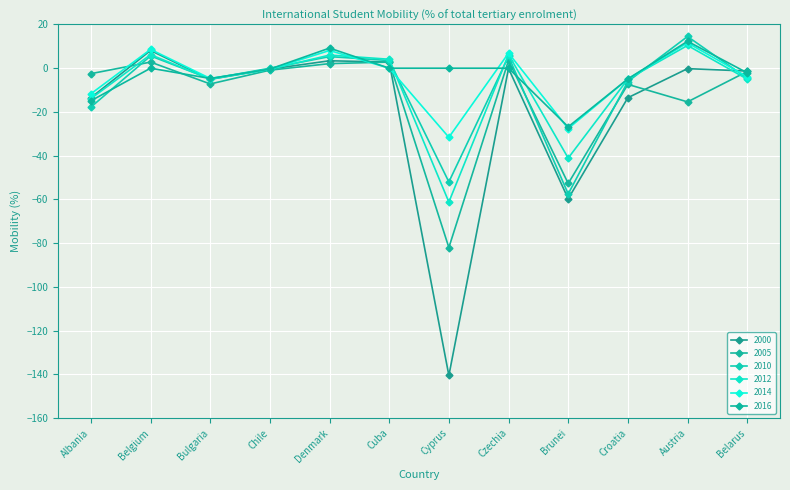

What is the label of the 12th point from the left?

Belarus